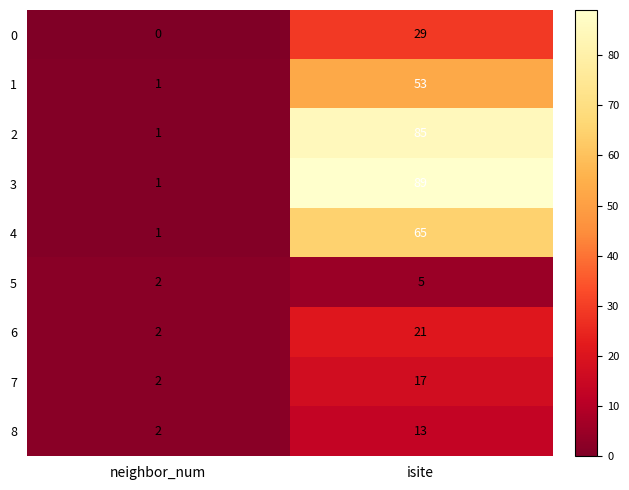

Read the 3 value at isite, to the nearest 5.

90